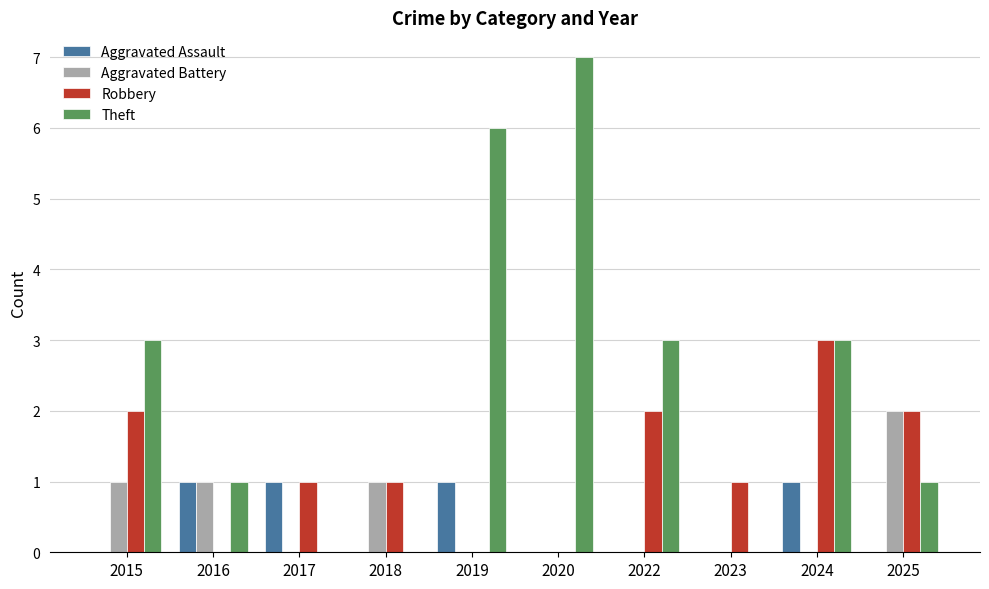

True or false: Theft has a value of 1 at 2015.

False